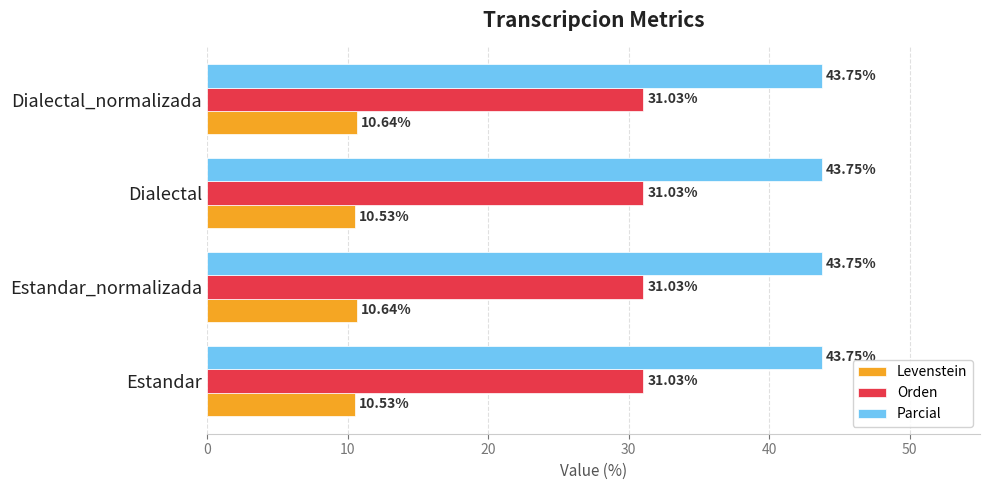

What is the sum of all Levenstein values?

42.3